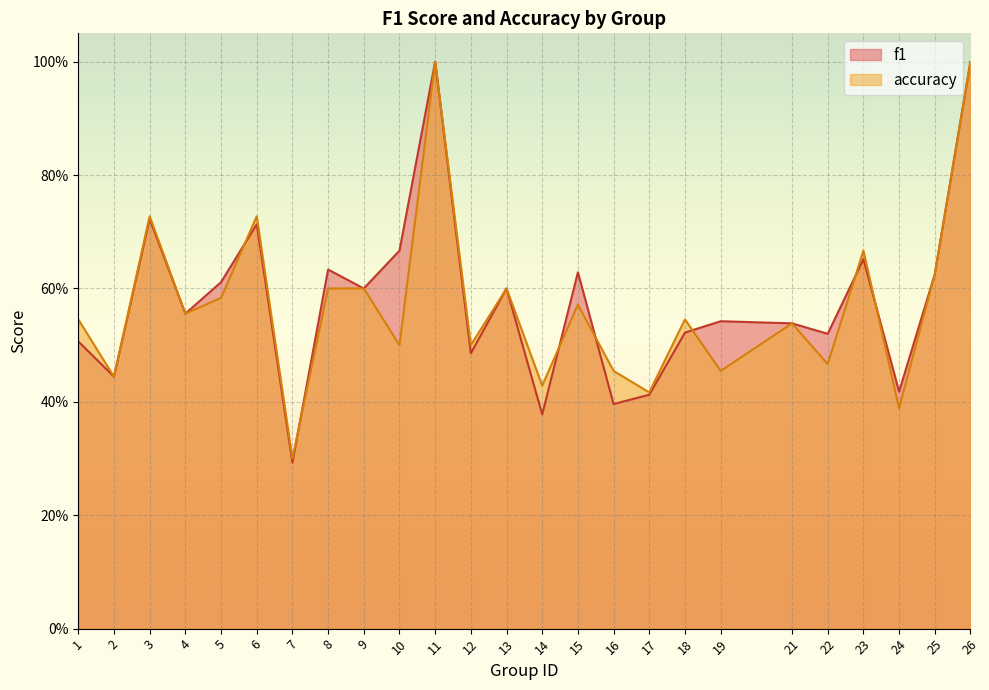

The value of accuracy at 17 is 0.4. True or false?

True